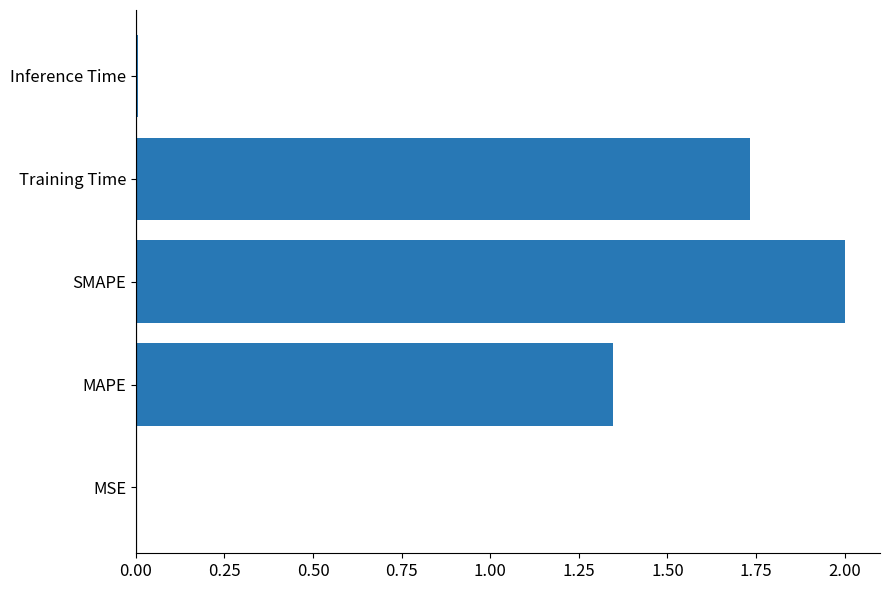

What is the sum of all values?

5.1